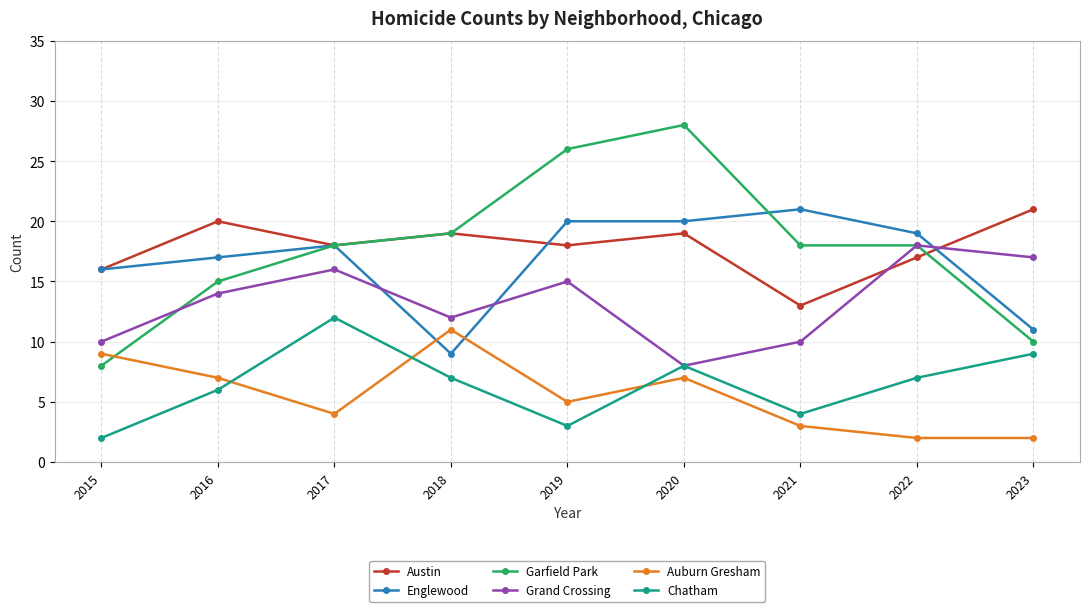

What is the difference between the second highest and minimum values in the Garfield Park series?

18